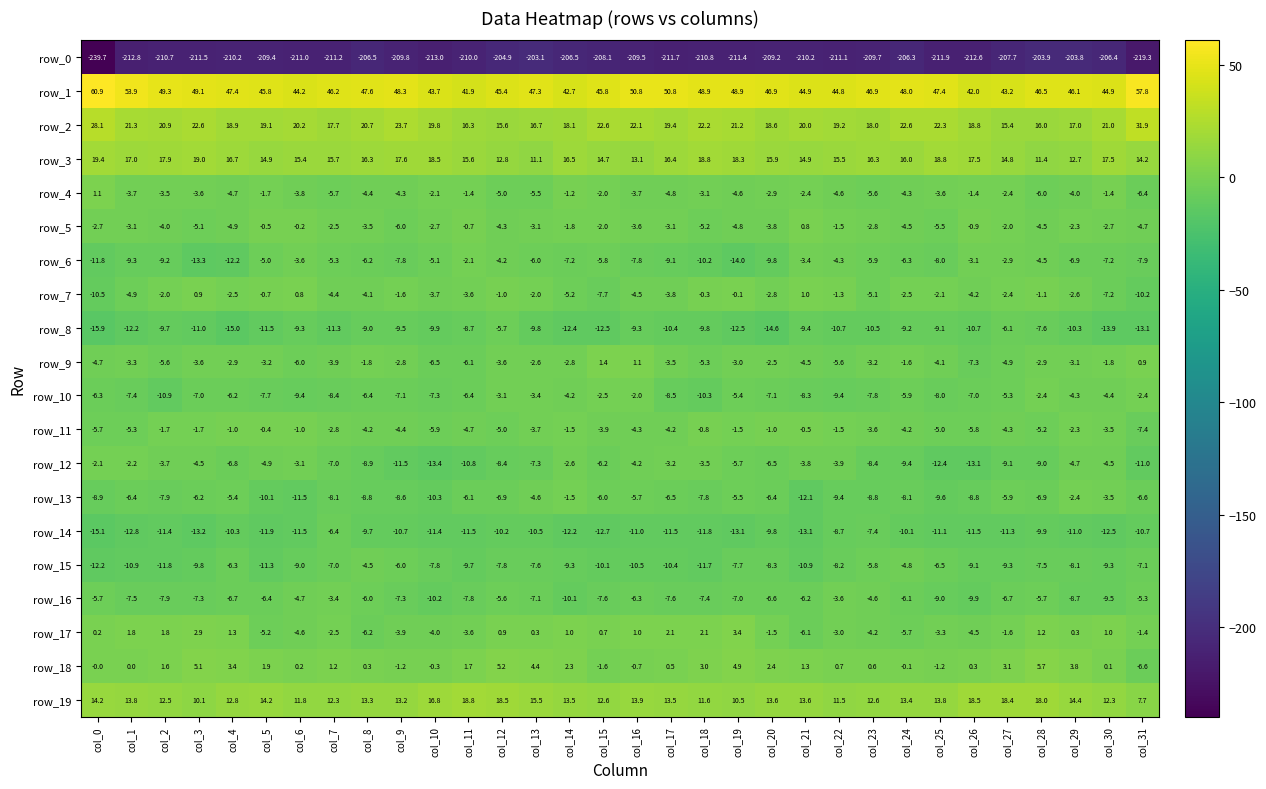

What is the difference between the highest and lowest values at col_1?

266.7